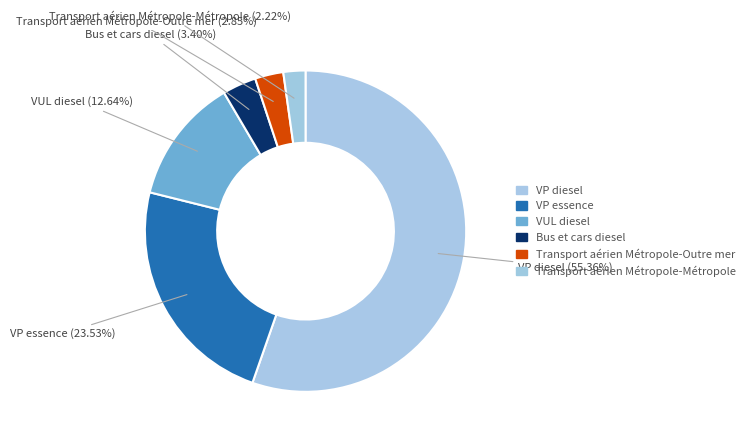

Which slice is the largest?

VP diesel